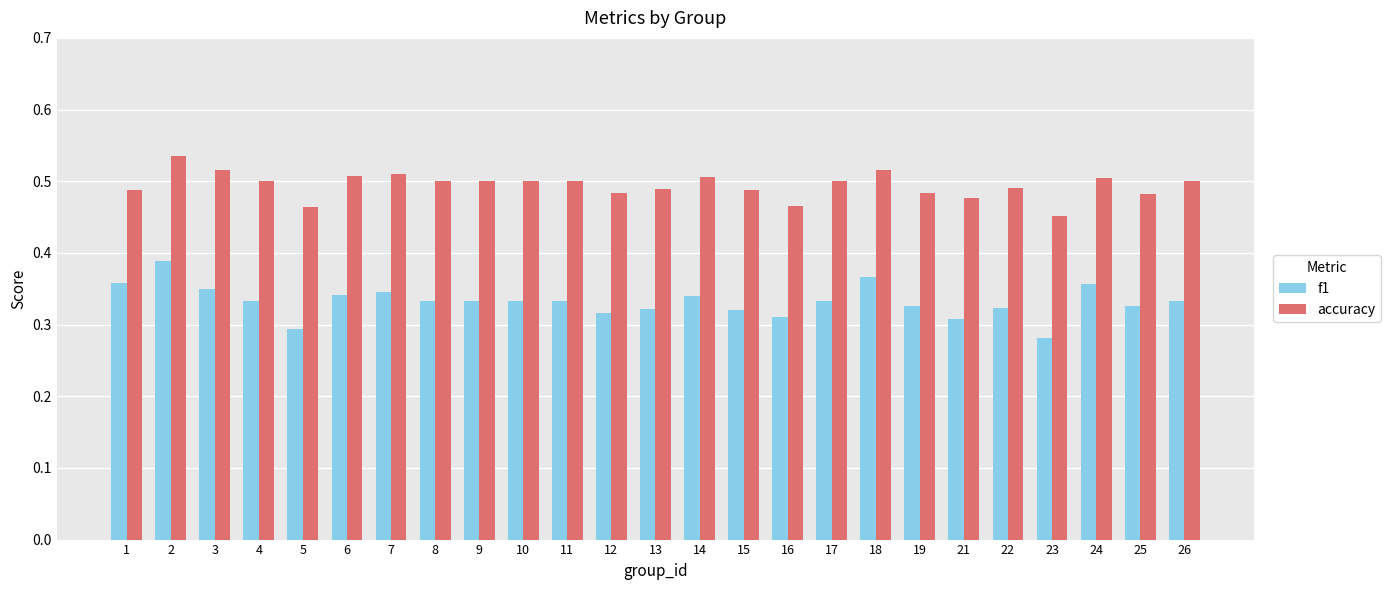

What is the total value across all series at 11?

0.8